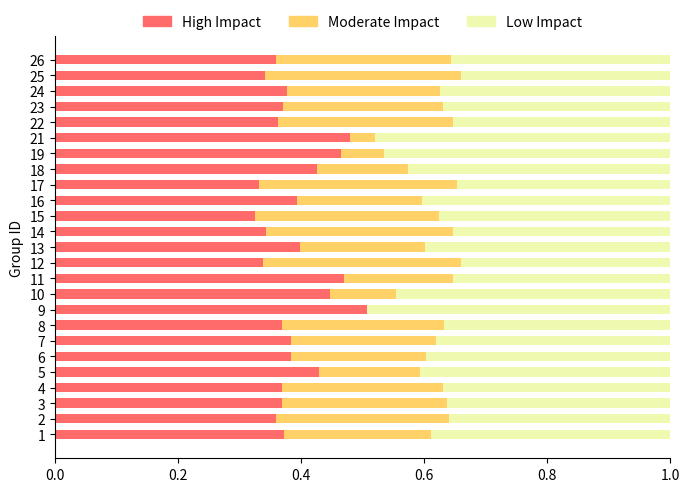

What is the total value across all series at 13?

1.0